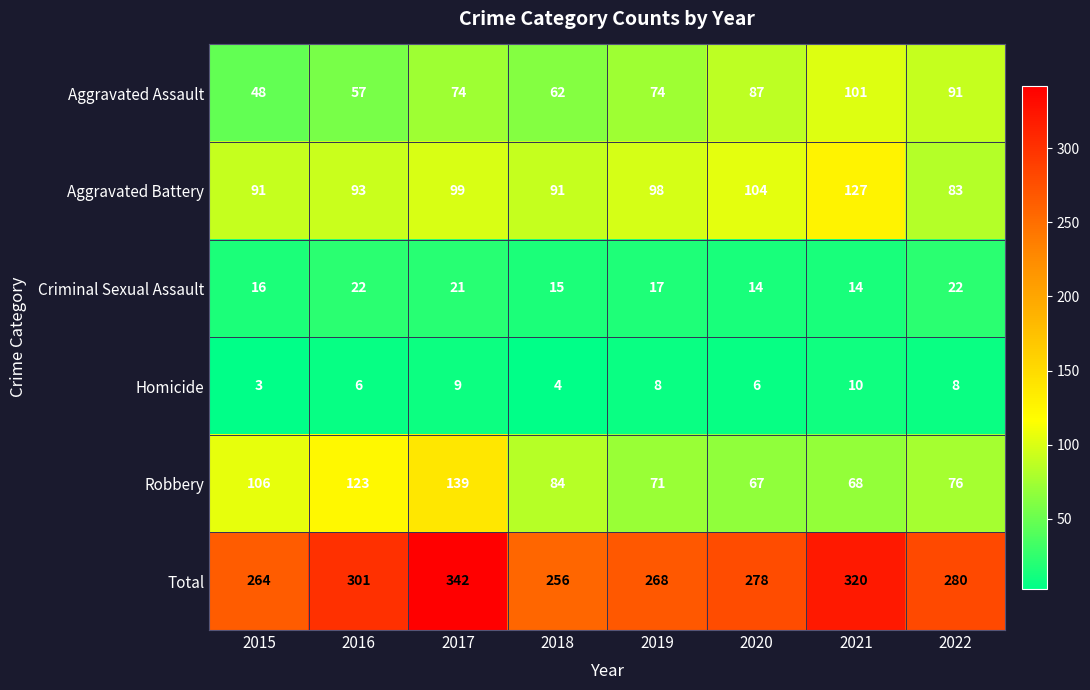

What is the difference between the highest and lowest values at 2019?

260